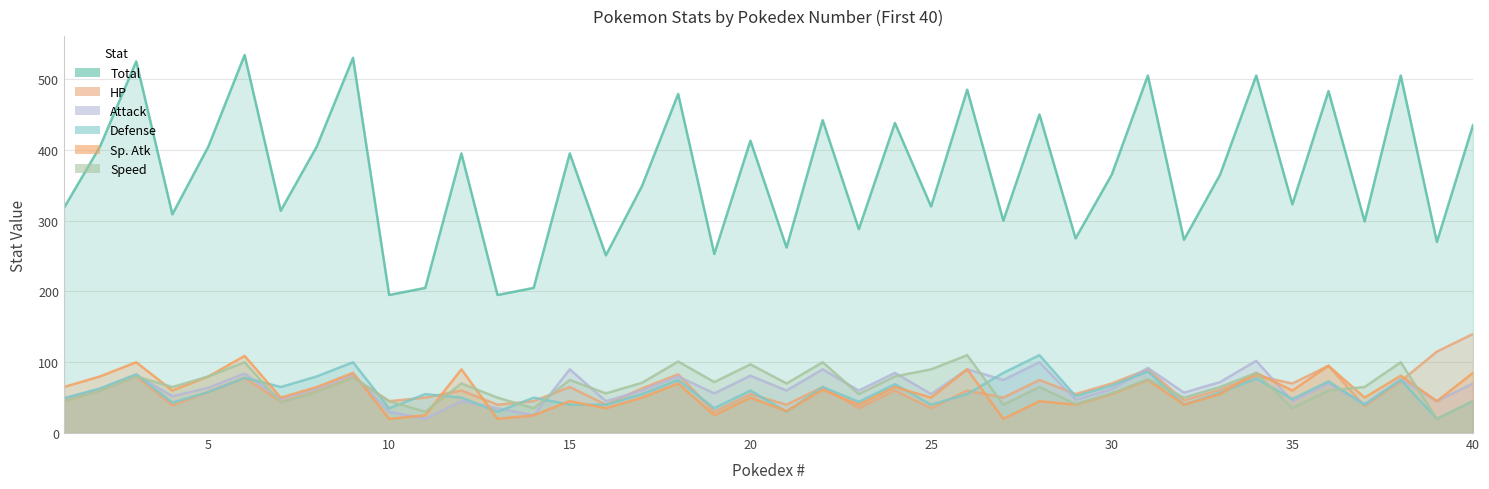

How many lines are shown in the chart?

6